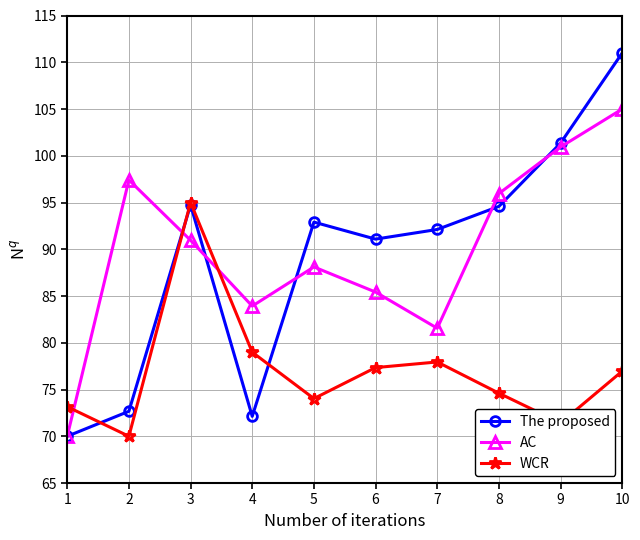

List the labels in order of AC value, smallest first.

1, 7, 4, 6, 5, 3, 8, 2, 9, 10